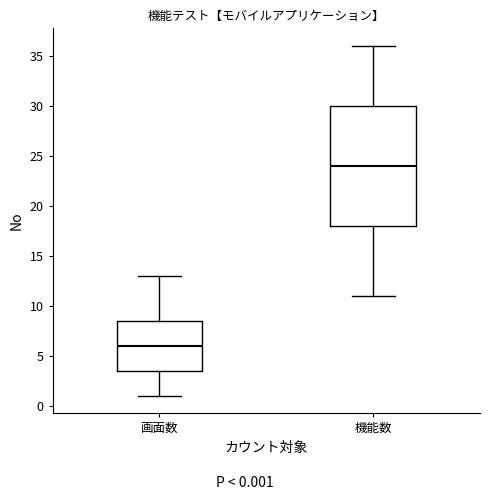

Reading left to right, transcribe this box plot: for each box, give where its median line is, the range the box spans, and where its two whiskers end, as read against the y-axis. The values are not printed on the chart, so give them approximately, as read against the axis.

画面数: median 6.0, box 3.5 to 8.5, whiskers 1.0 to 13.0
機能数: median 24.0, box 18.0 to 30.0, whiskers 11.0 to 36.0